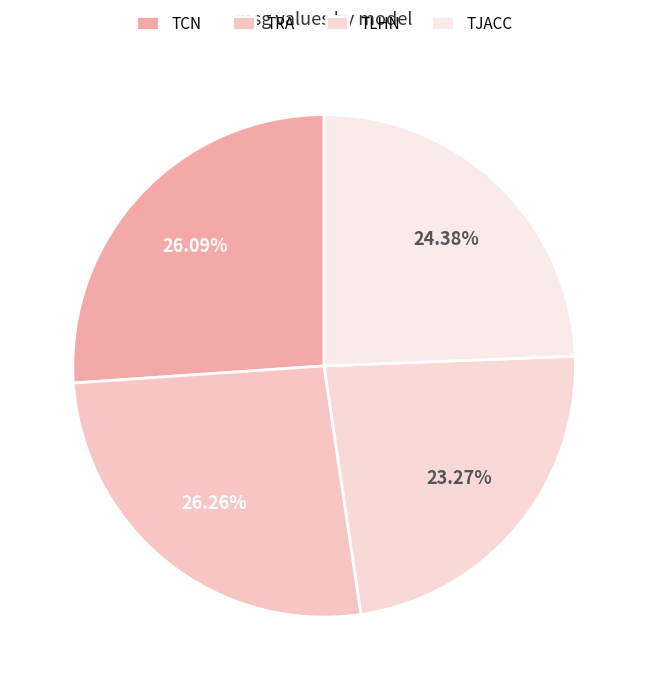

To the nearest percent, what is the difference between the largest and smallest slice percentages?

3%